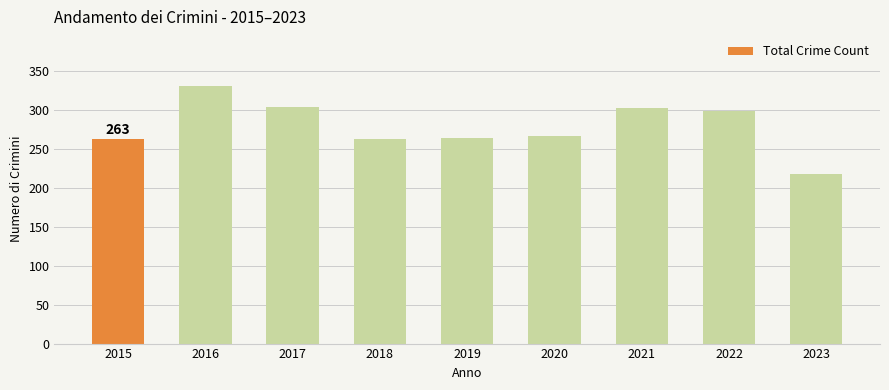

Where does the data first go above 266?

2016